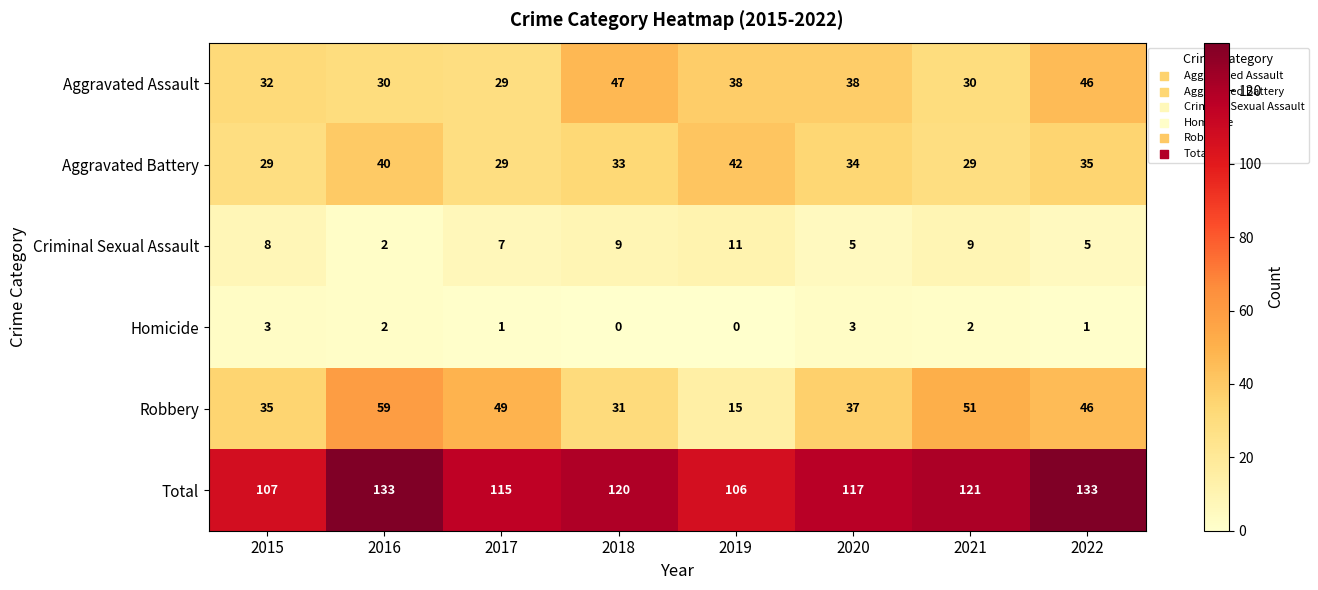

True or false: Homicide has a value of 3 at 2020.

True